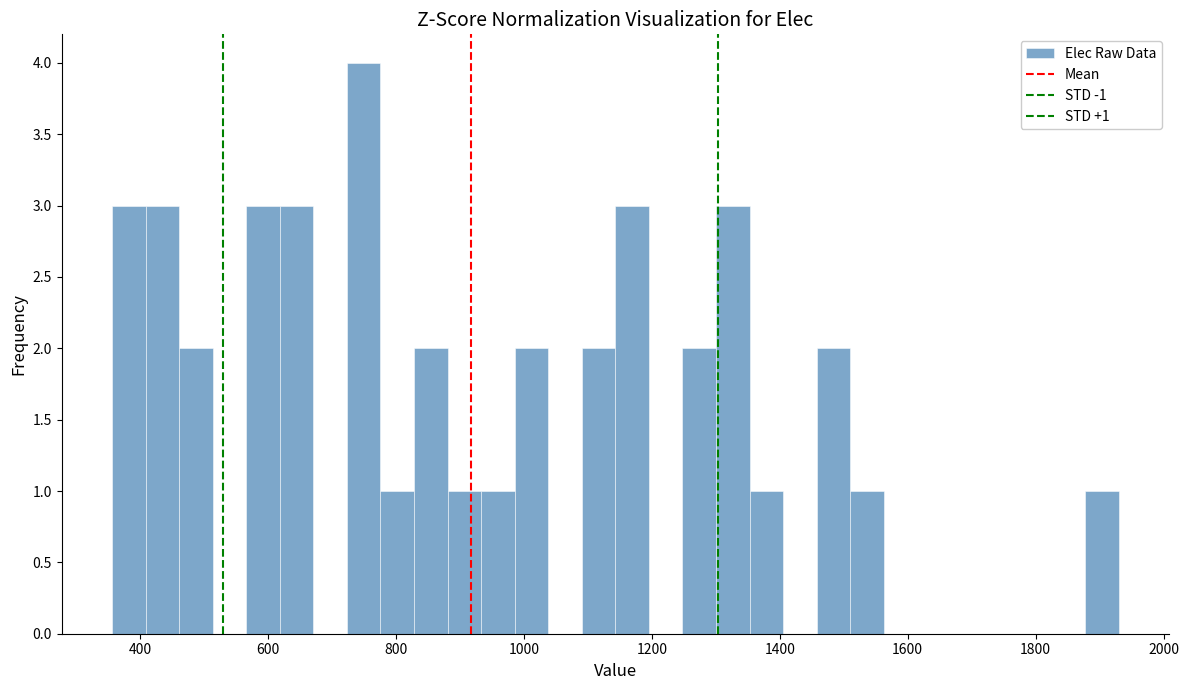

Around what value on the x-axis is the tallest bar? Give the approximate position of its centre, as read against the axis.

740